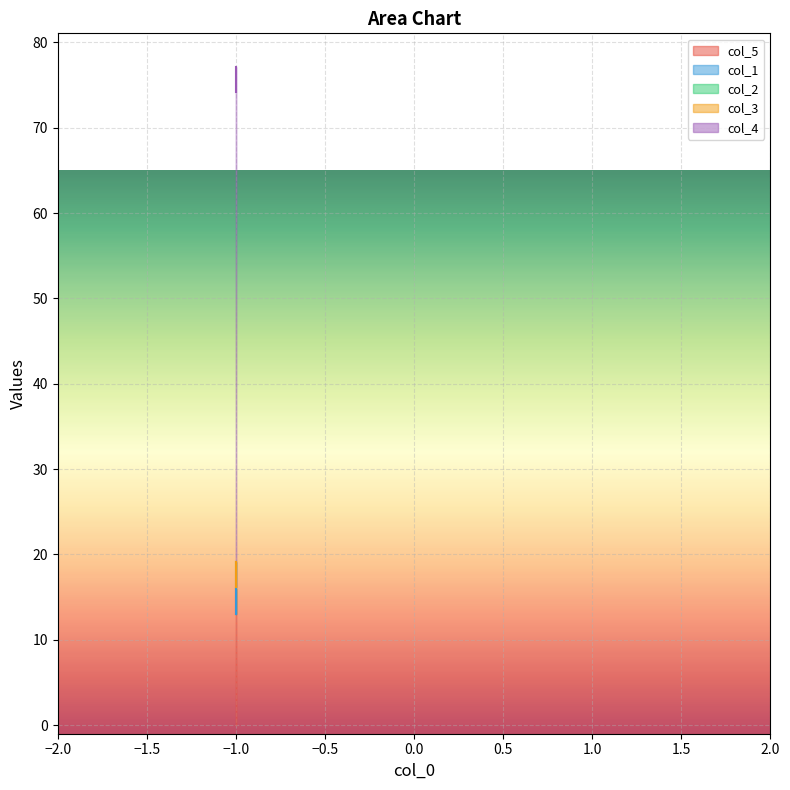

True or false: col_2 and col_3 intersect in this chart.

False